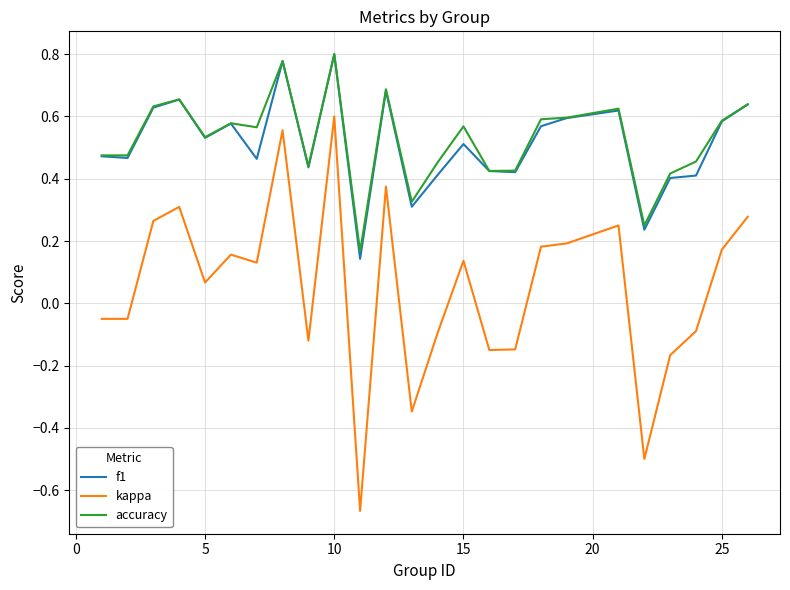

True or false: kappa and accuracy cross at least once.

False